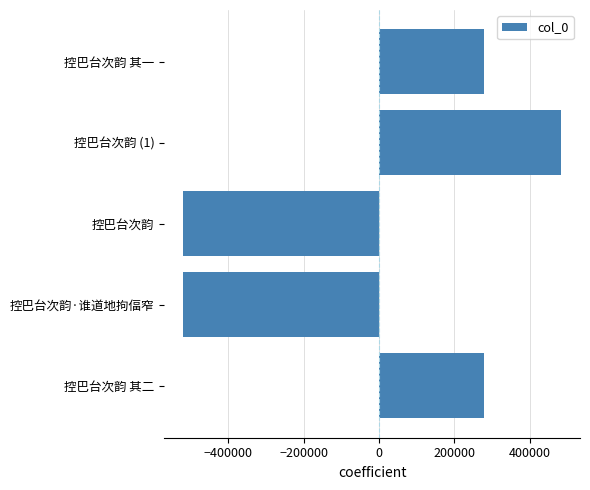

How many bars are there in total?

5